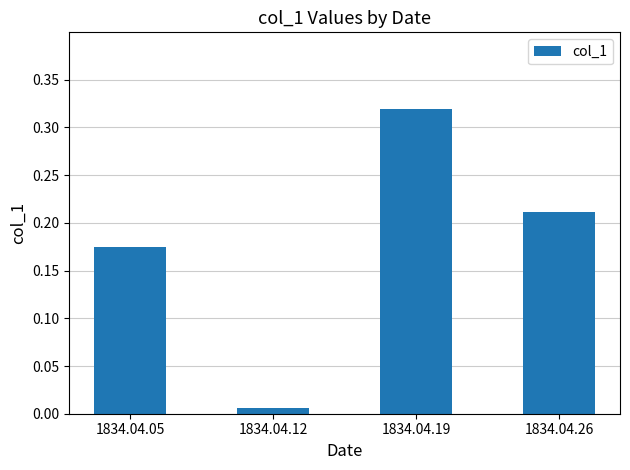

List the labels in order of value, smallest first.

1834.04.12, 1834.04.05, 1834.04.26, 1834.04.19